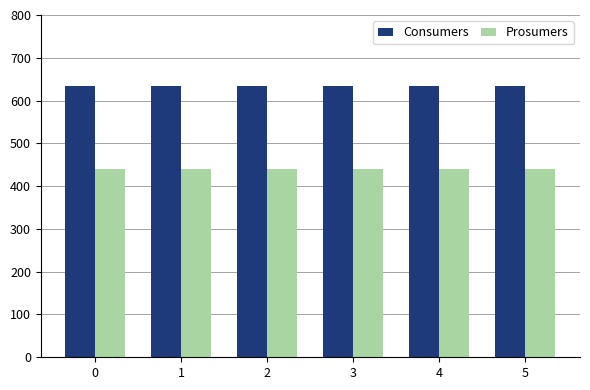

Is it true that Prosumers equals 440 at 3?

True